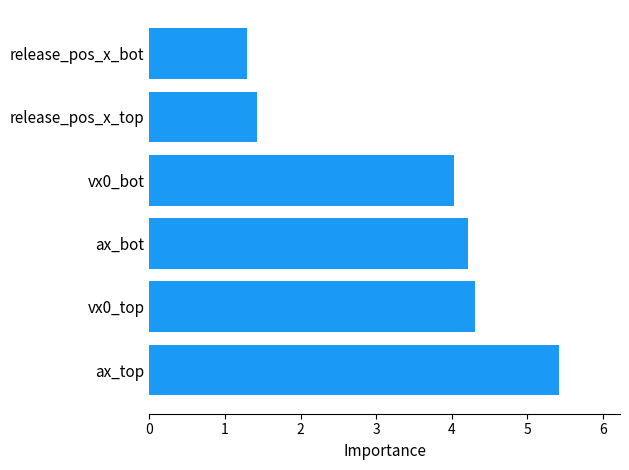

The chart shows a value of 7.0 at vx0_top. True or false?

False